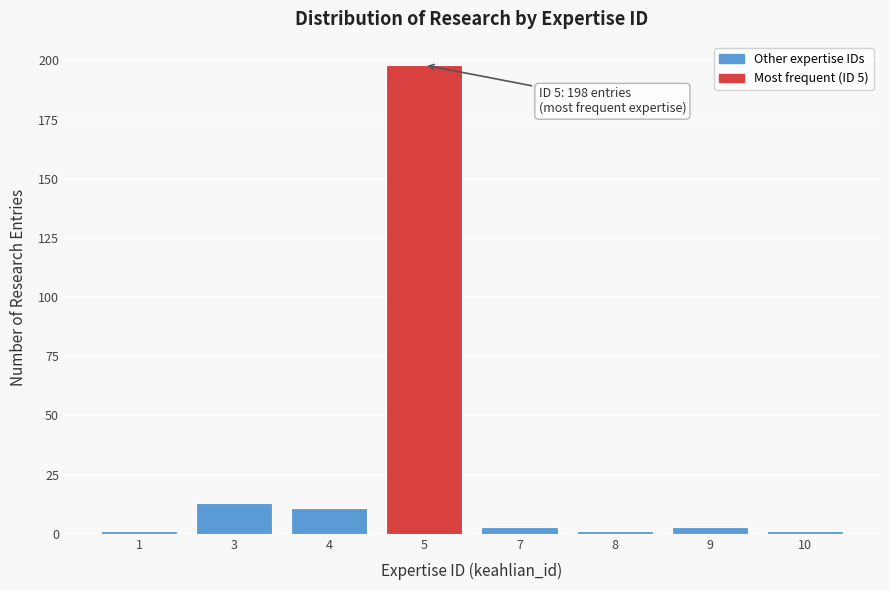

Reading left to right, list all the values displayed in this chart.

1=1	3=13	4=11	5=198	7=3	8=1	9=3	10=1